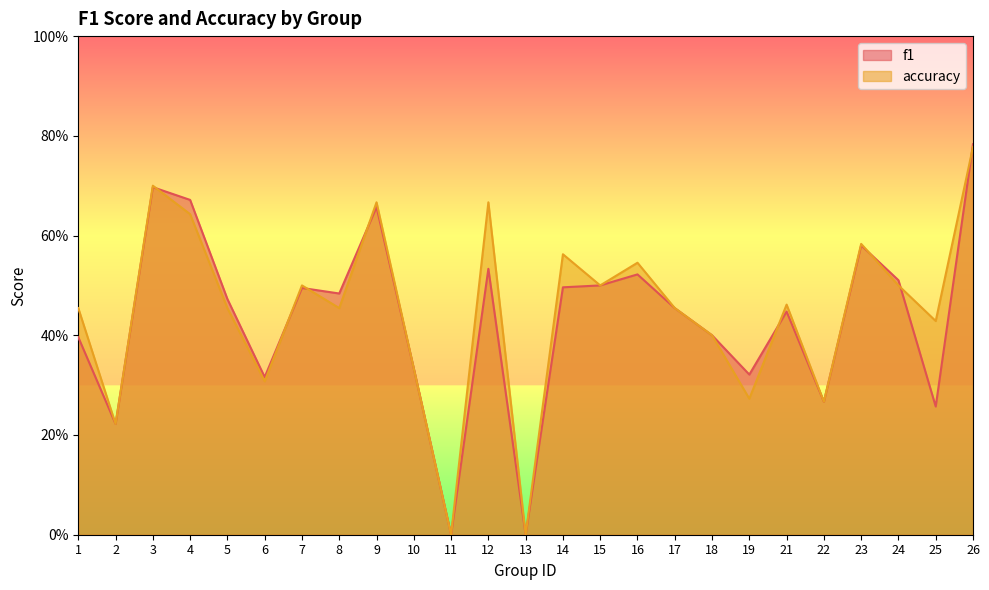

What is the value of the accuracy point at the 14th from the left?

0.6